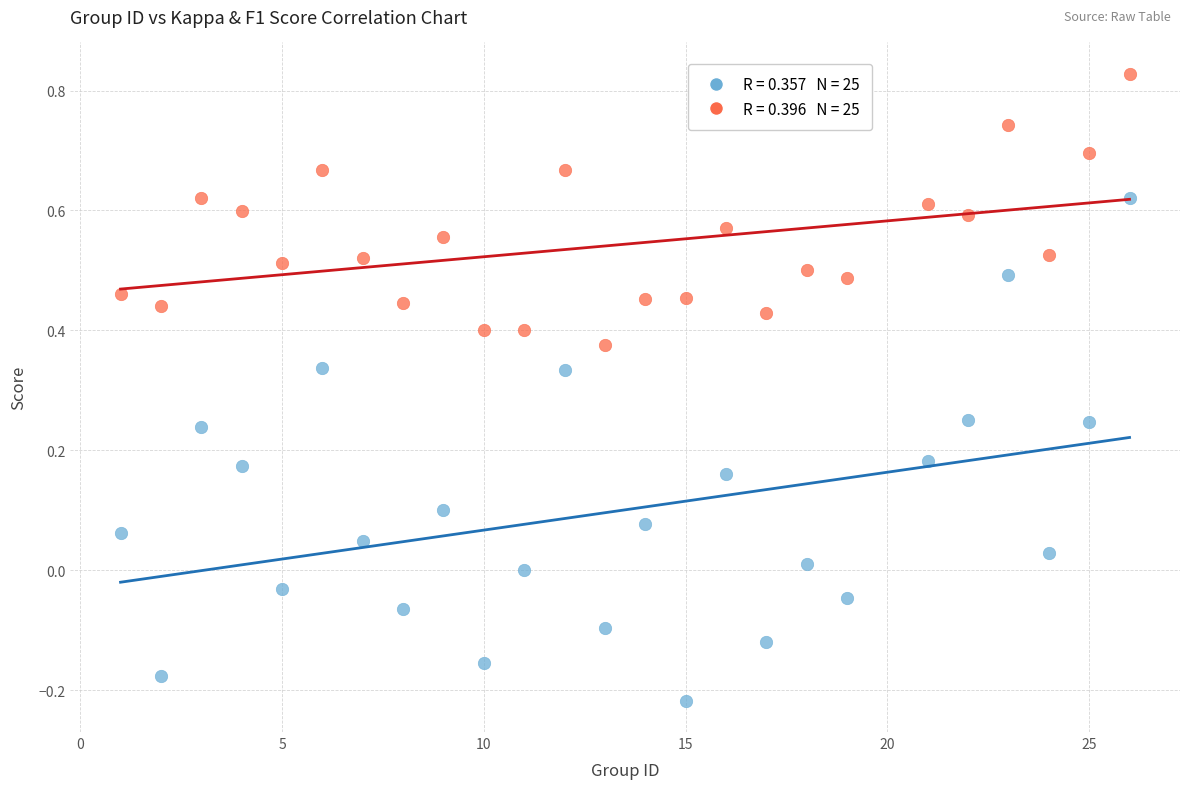

Across all data points, what is the range of X values (max minus min)?

25.0